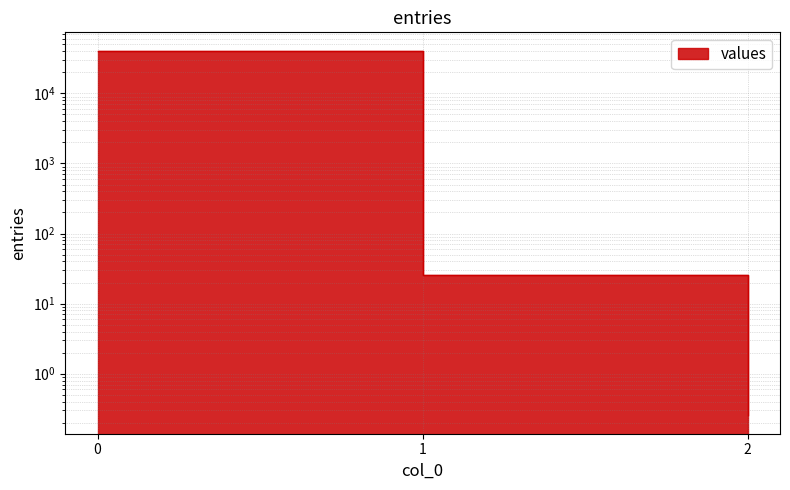

The chart shows a value of 0.3 at 2. True or false?

True